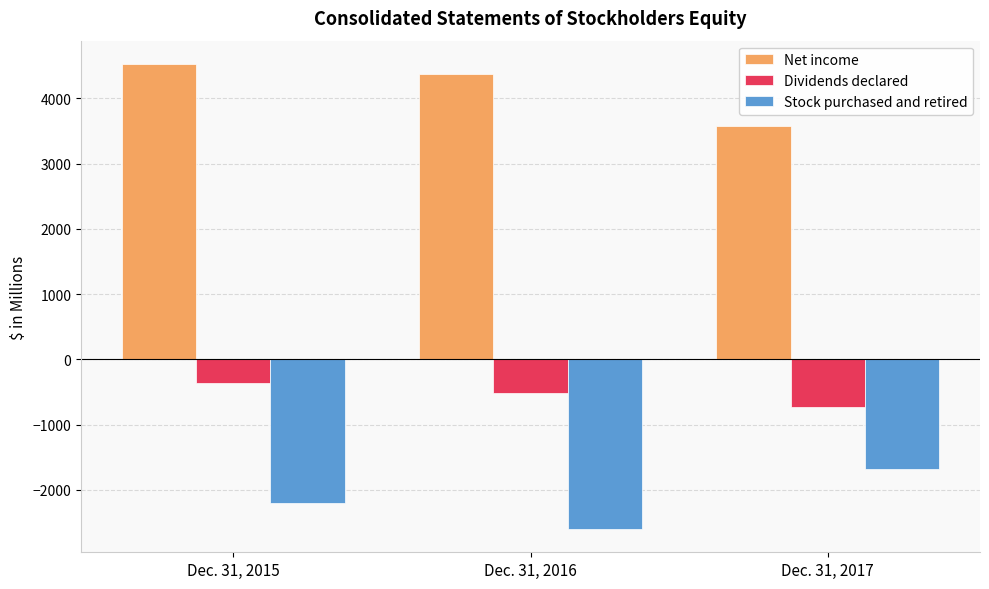

Which category has the highest value in the Net income series?

Dec. 31, 2015